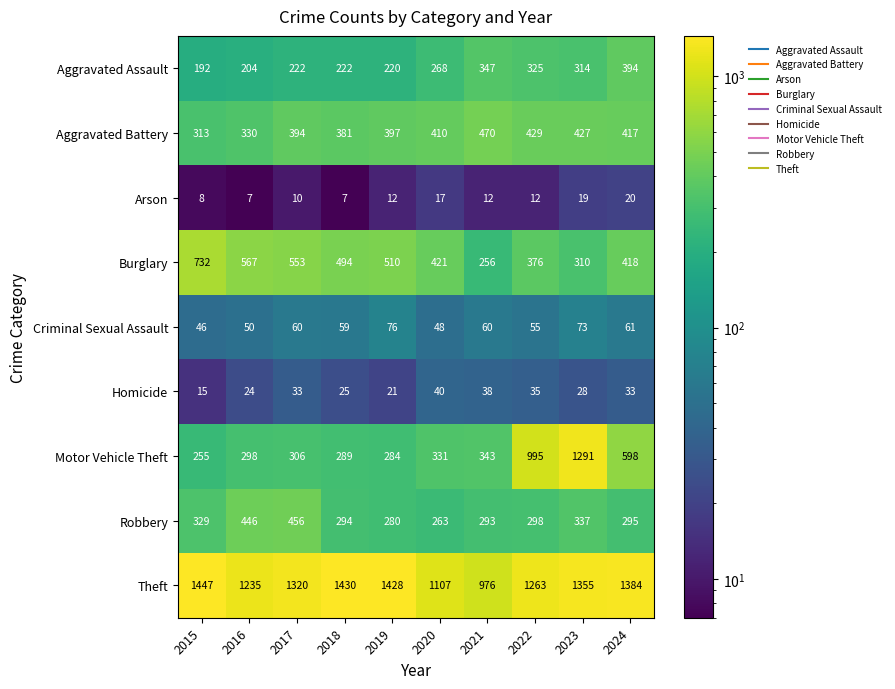

What is the sum of the Aggravated Battery values at 2024 and 2021?

887